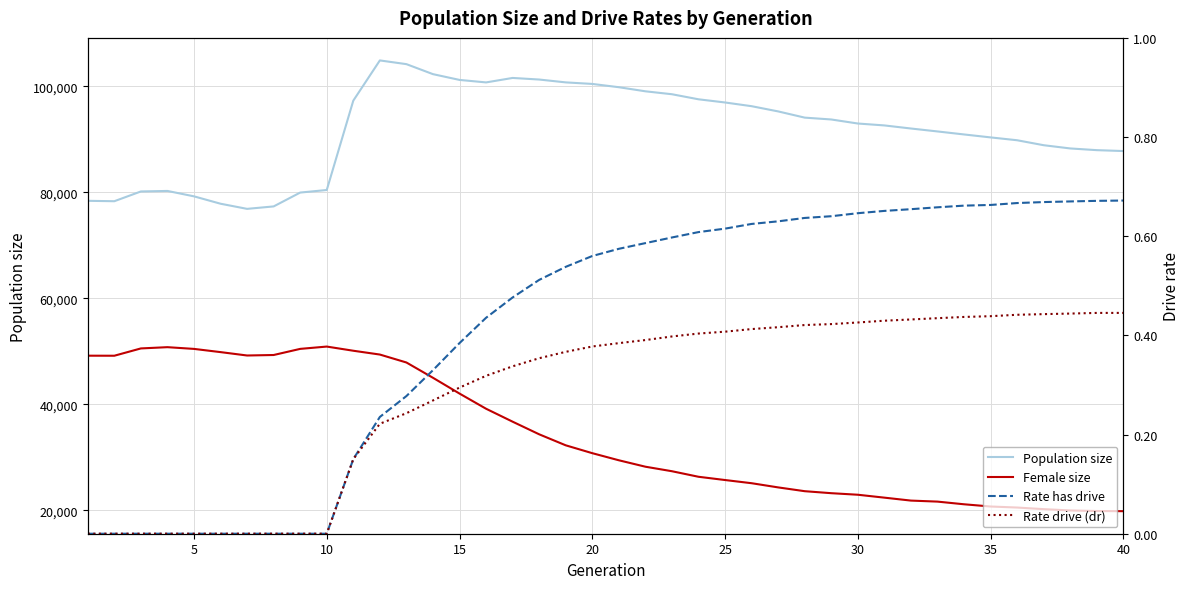

Which series has the largest total across all categories?

Population size